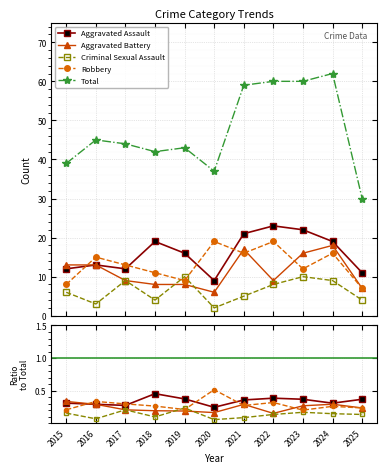

At which category does Criminal Sexual Assault reach its first local valley?

2016